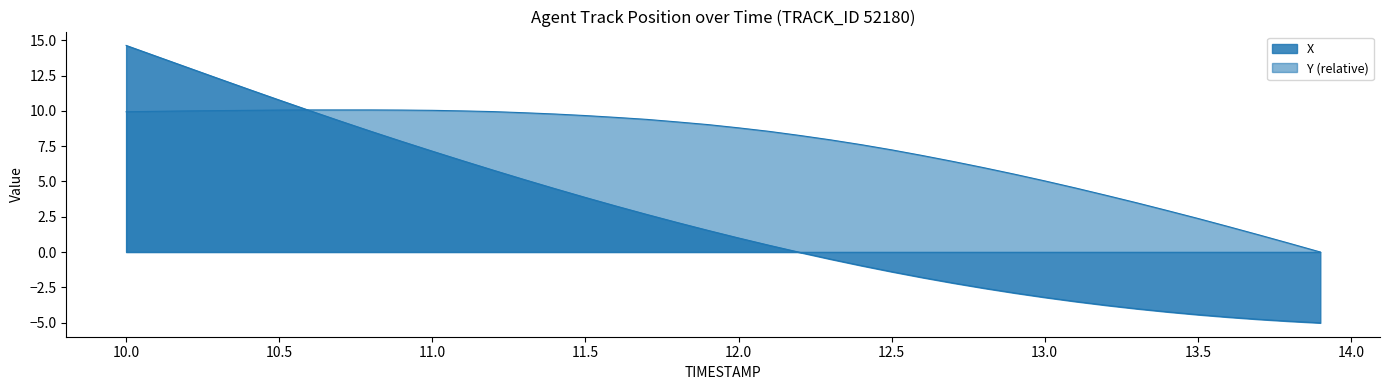

Which series has the largest total across all categories?

Y